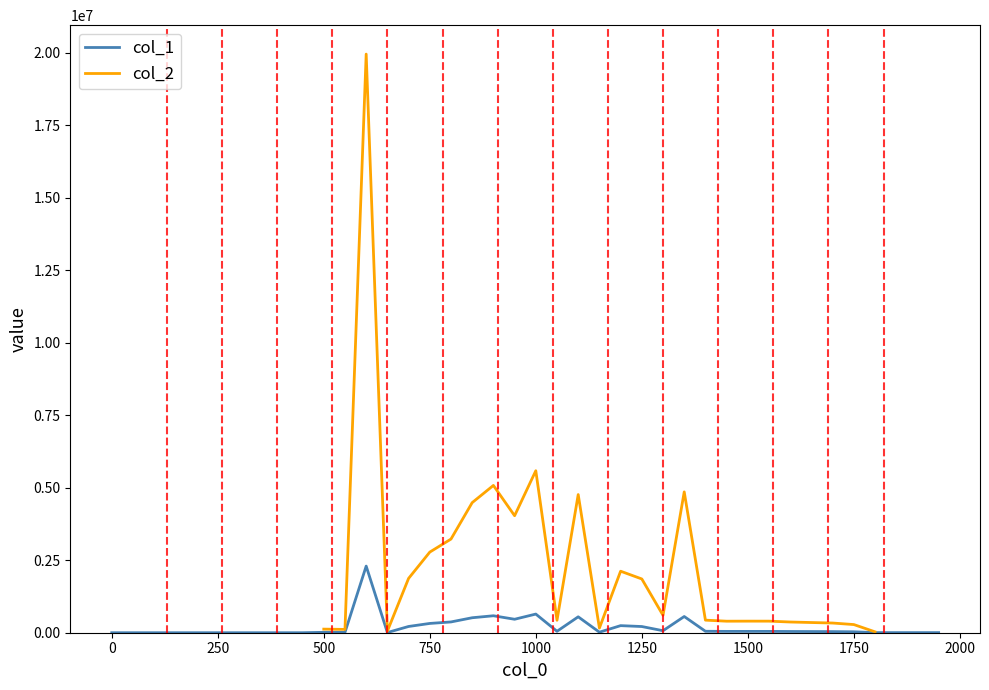

How many lines are shown in the chart?

2